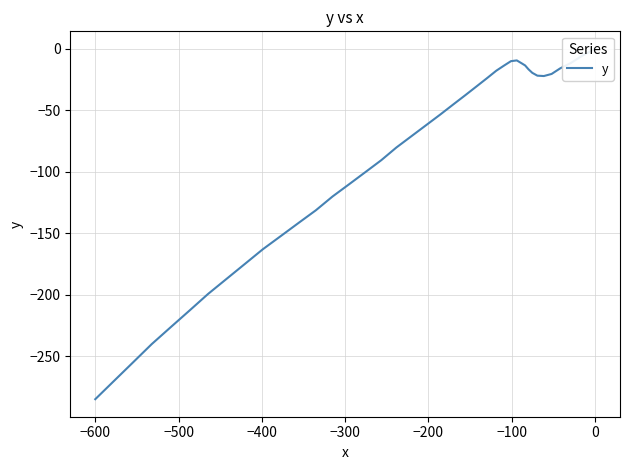

How many lines are shown in the chart?

1